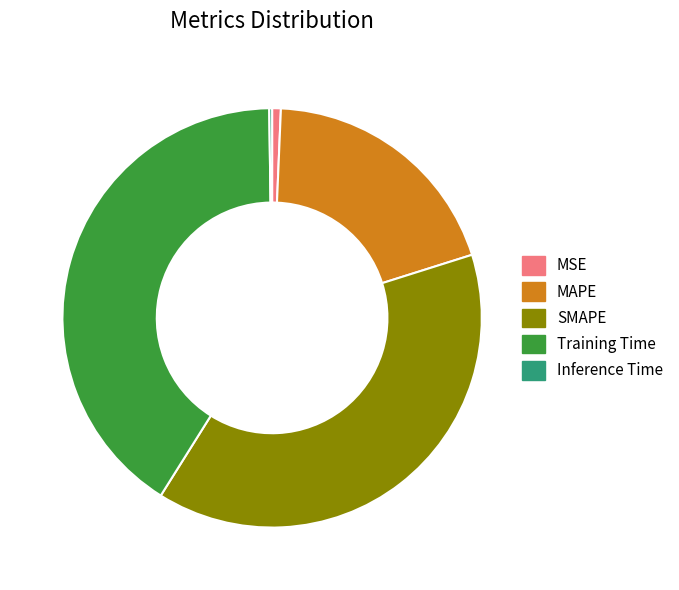

Does SMAPE account for over 50% of the chart?

No